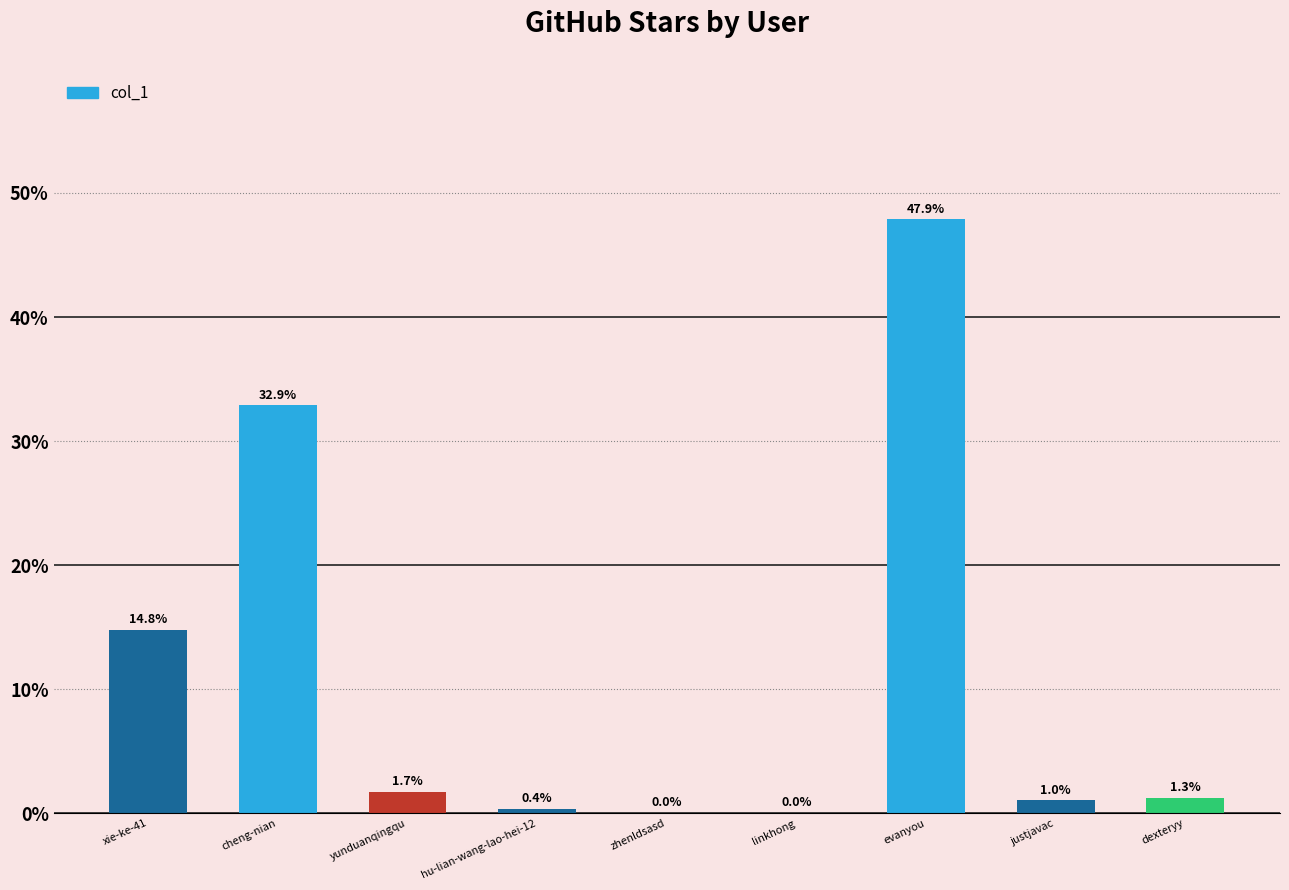

What is the average value?

11.1